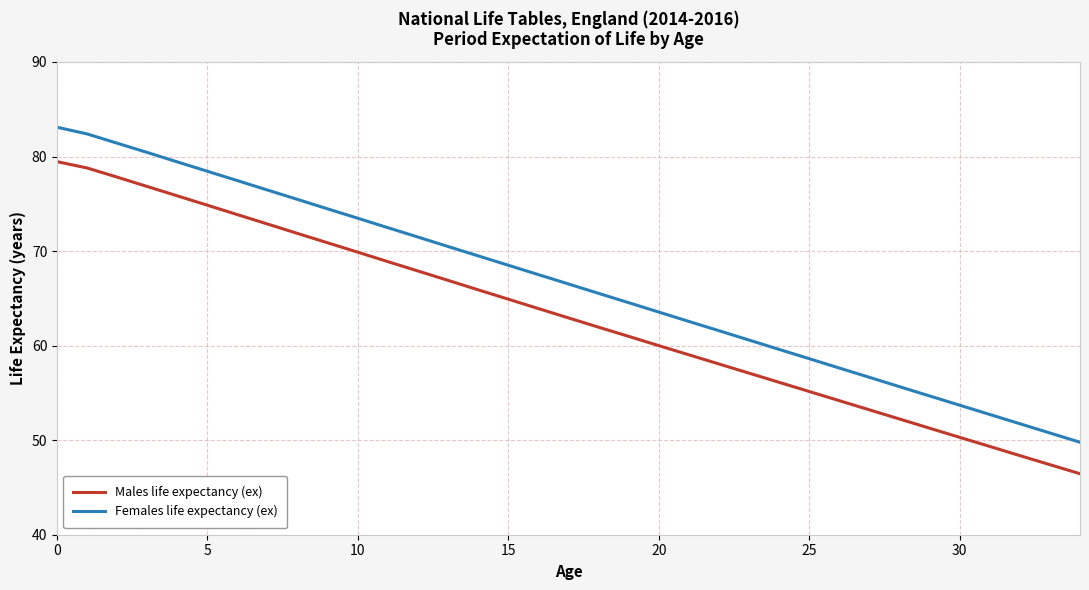

What is the difference between the maximum and minimum values in the Males life expectancy (ex) series?

33.0